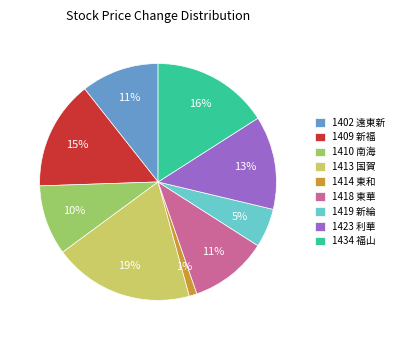

To the nearest percent, what is the average slice percentage?

11%